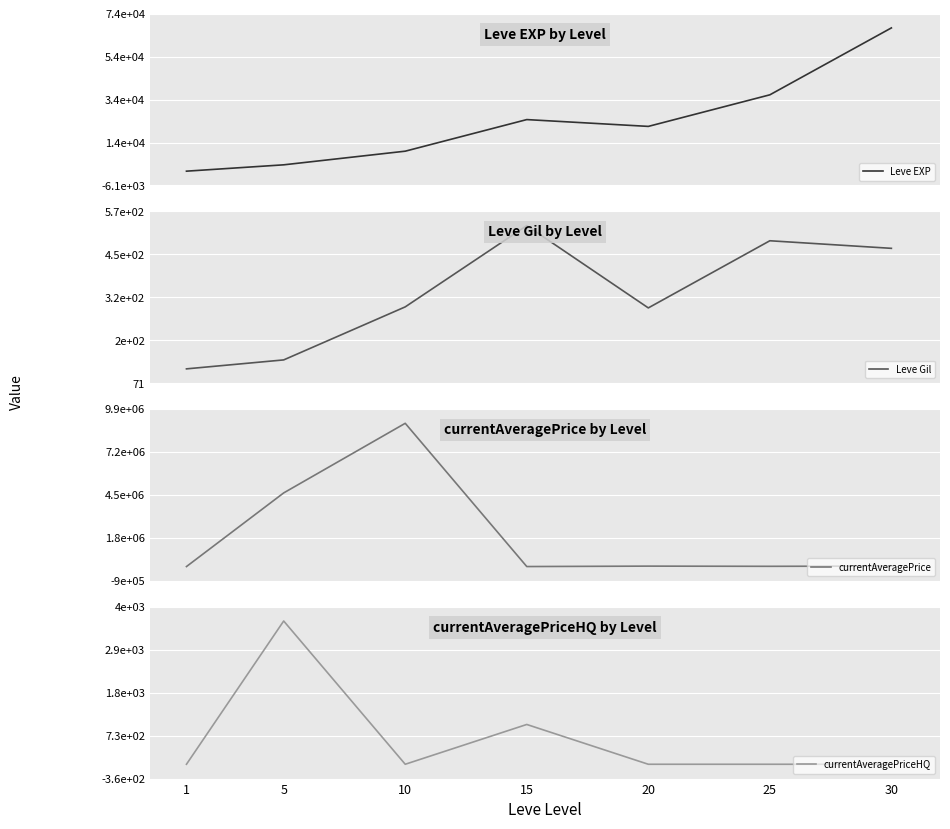

Which label corresponds to the largest value in the chart?

10